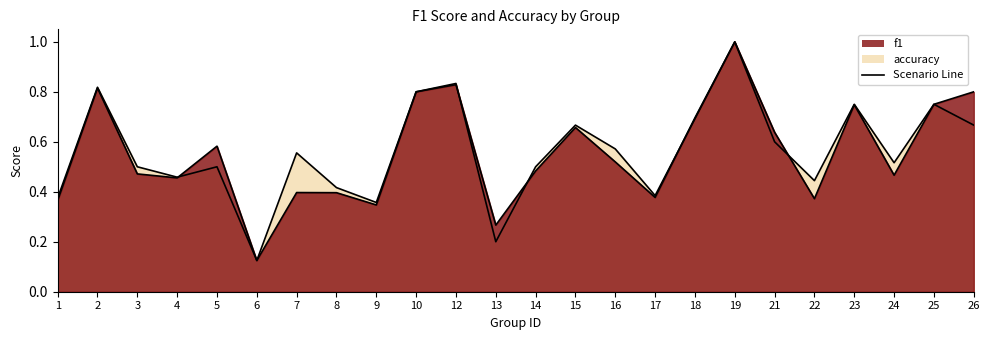

Where is the first local maximum for accuracy?

2